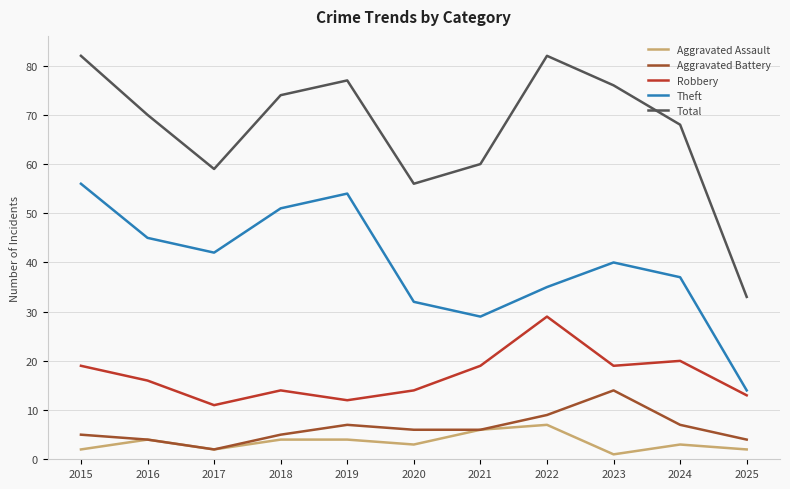

How many interior local valleys does the Aggravated Assault series have?

3